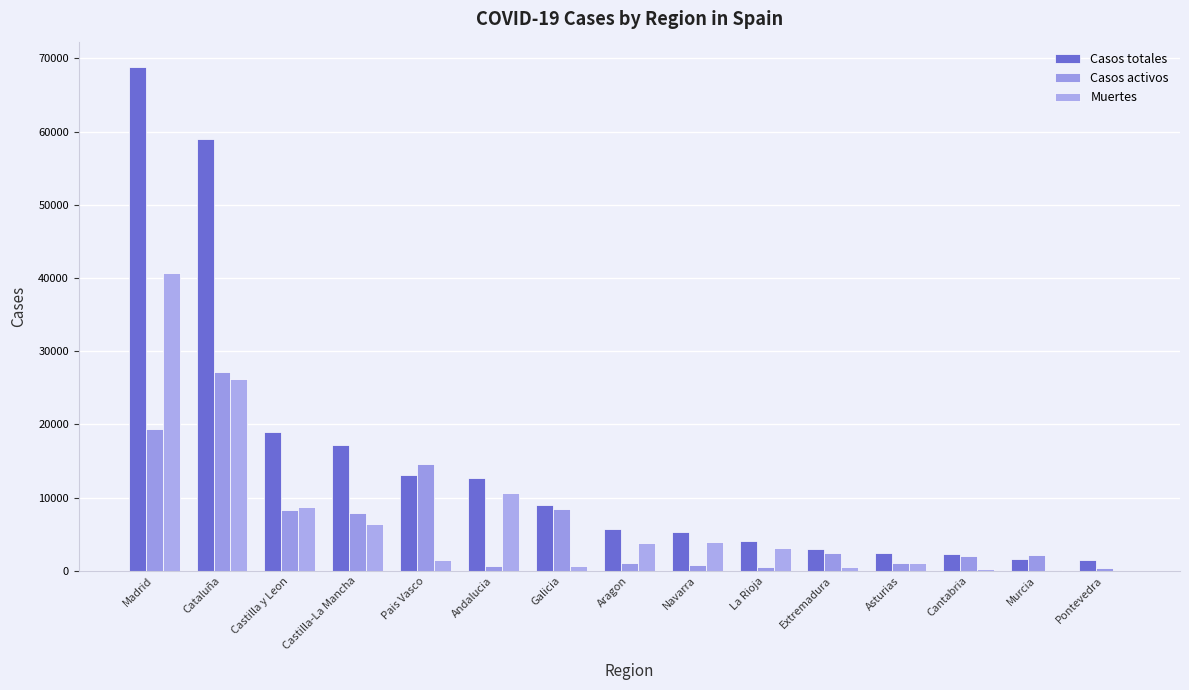

Does the chart contain stacked bars?

No